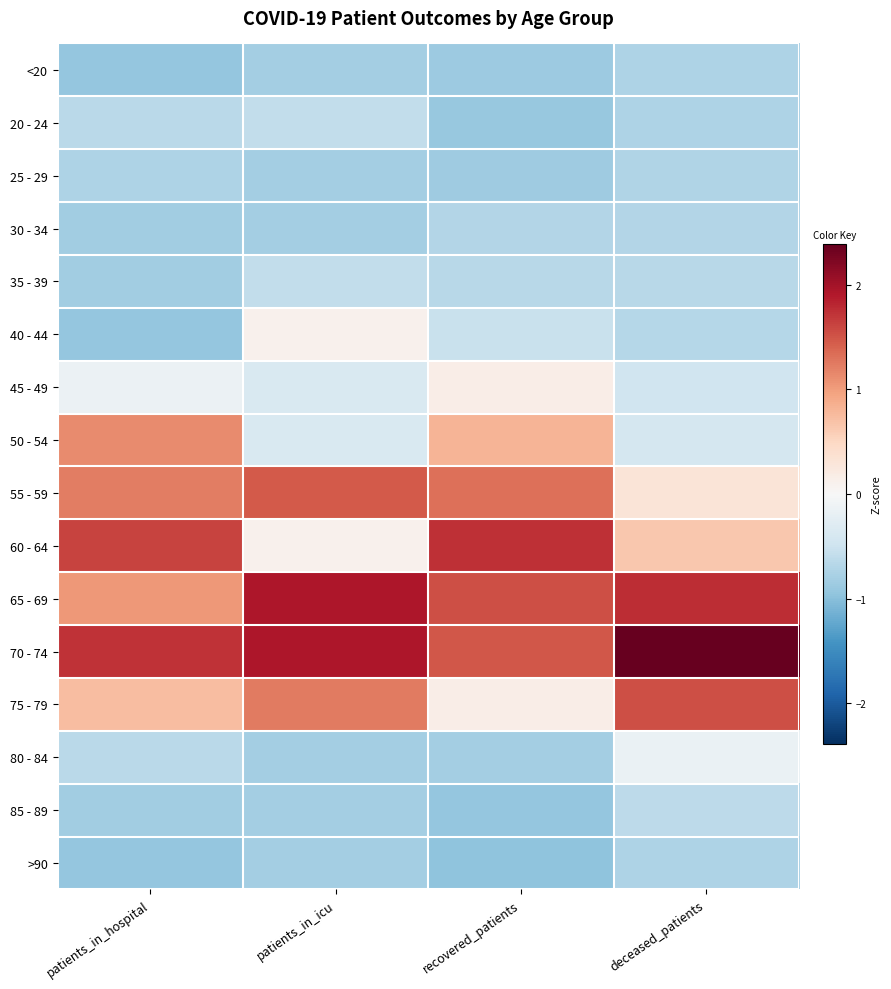

What is the greatest value displayed?

2.4